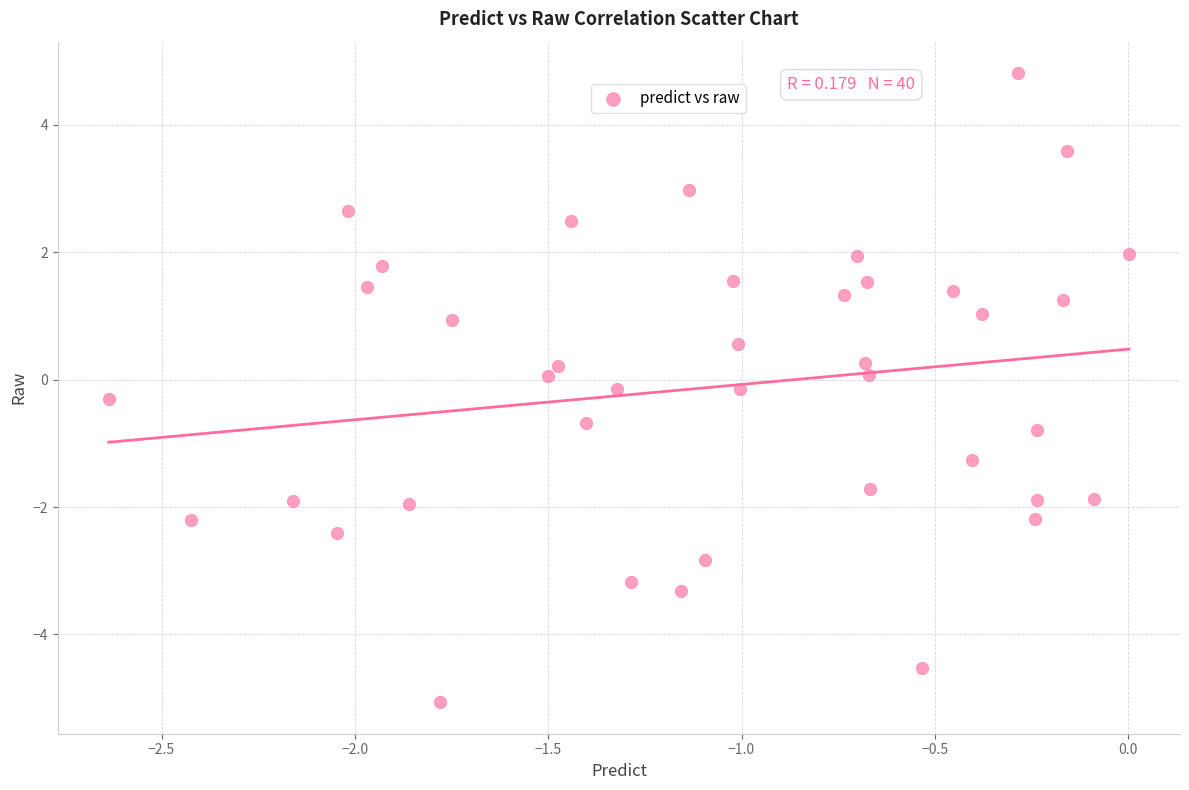

What is the range of X values (max minus min)?

2.6